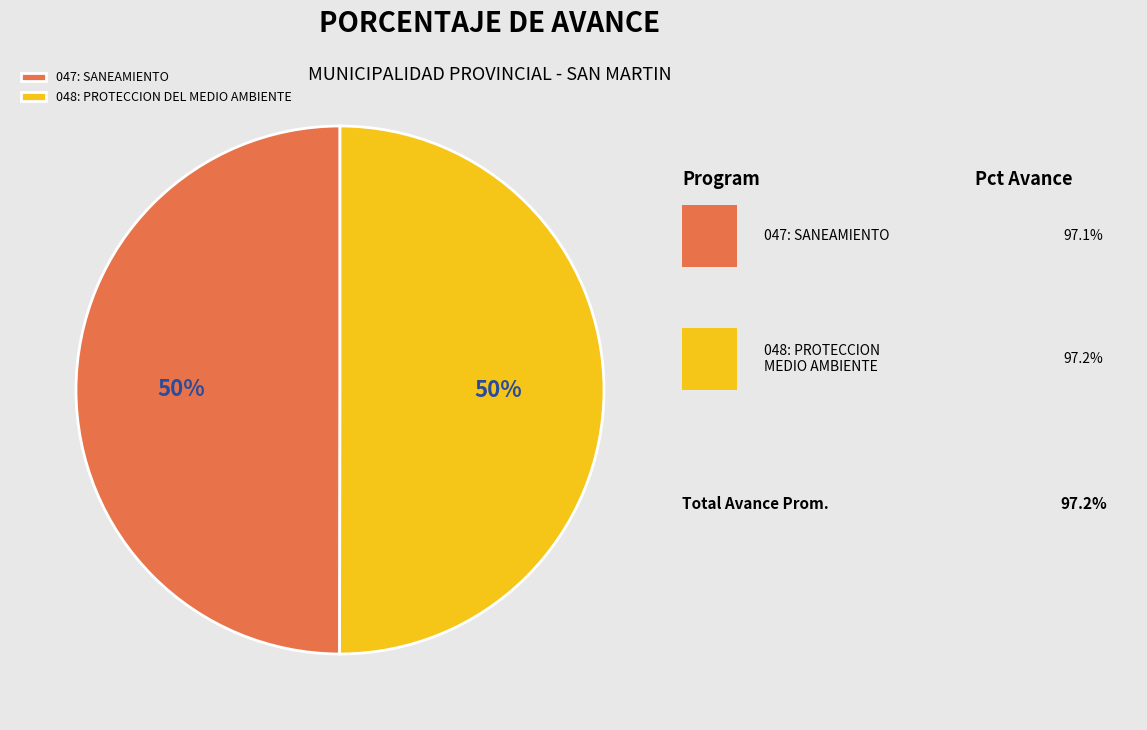

What percentage is the 048: PROTECCION DEL MEDIO AMBIENTE slice, to the nearest percent?

50%